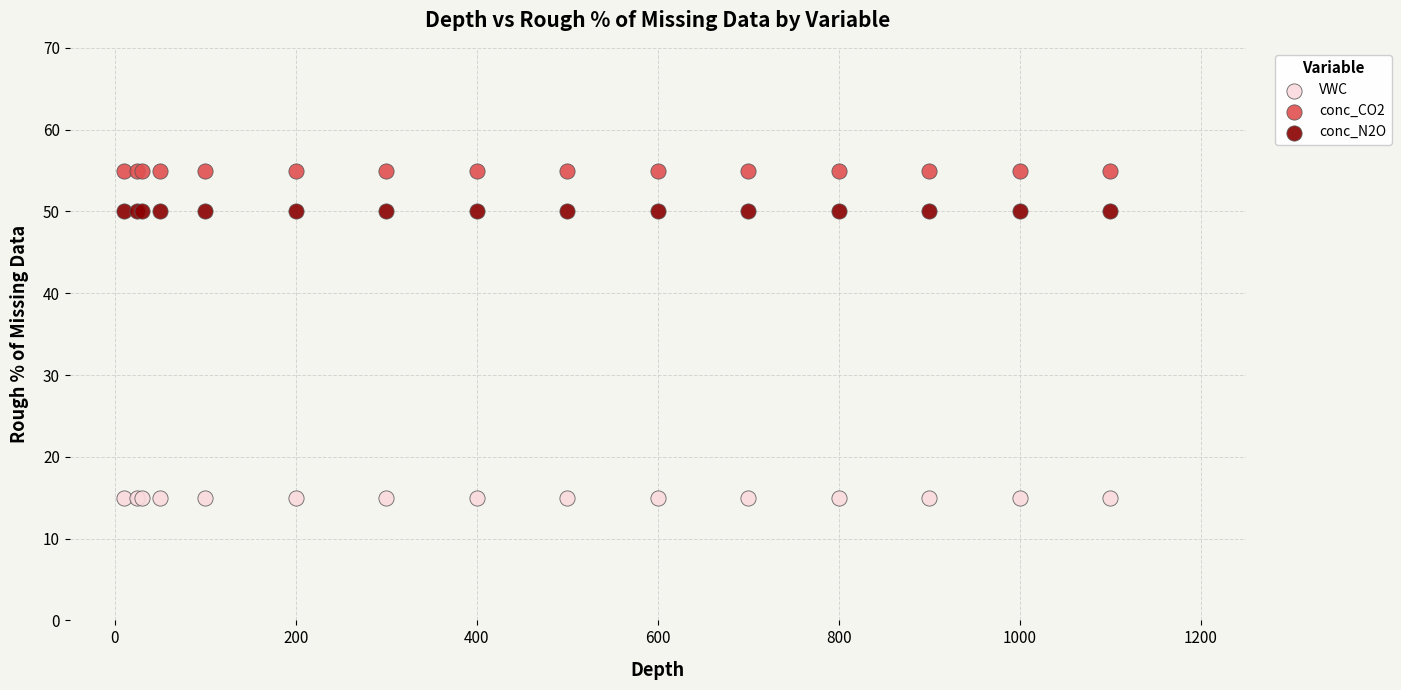

Which series contains the highest Y value?

conc_CO2